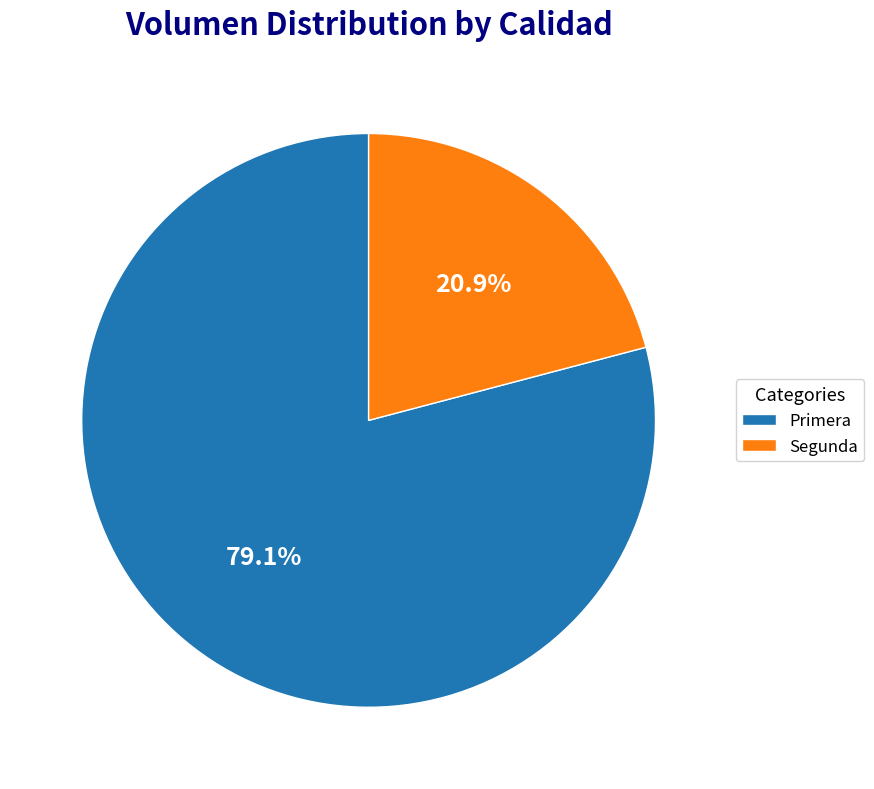

Rank the categories by value from highest to lowest.

Primera, Segunda